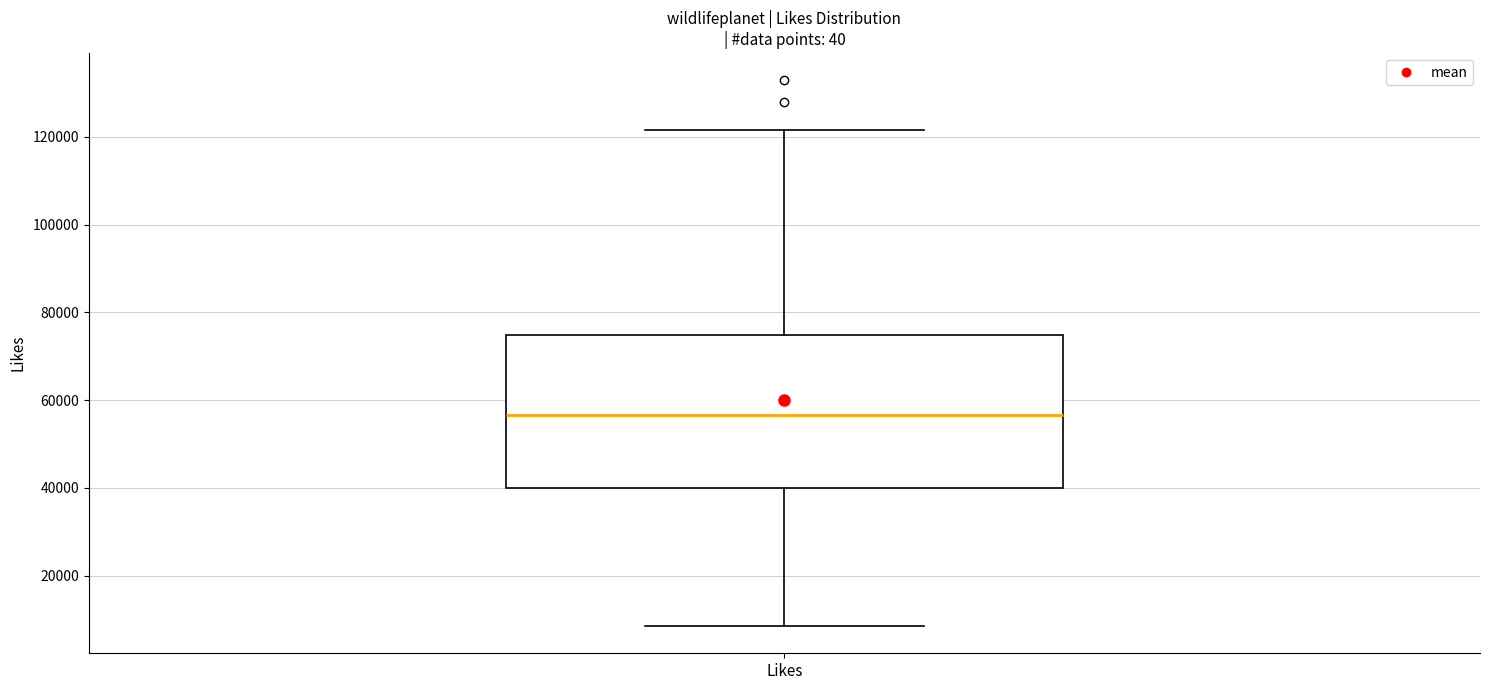

Transcribe this box plot: give where the median line is, the range the box spans, and where the two whiskers end, as read against the y-axis. The values are not printed on the chart, so give them approximately, as read against the axis.

median 56000, box 40000 to 74000, whiskers 8000 to 122000